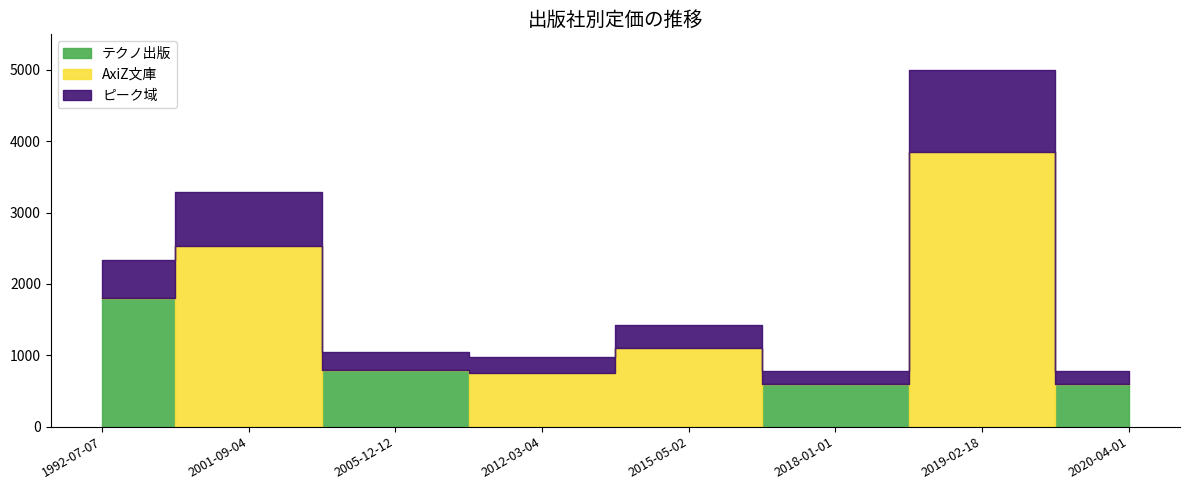

Which series has the largest range (max minus min)?

AxiZ文庫